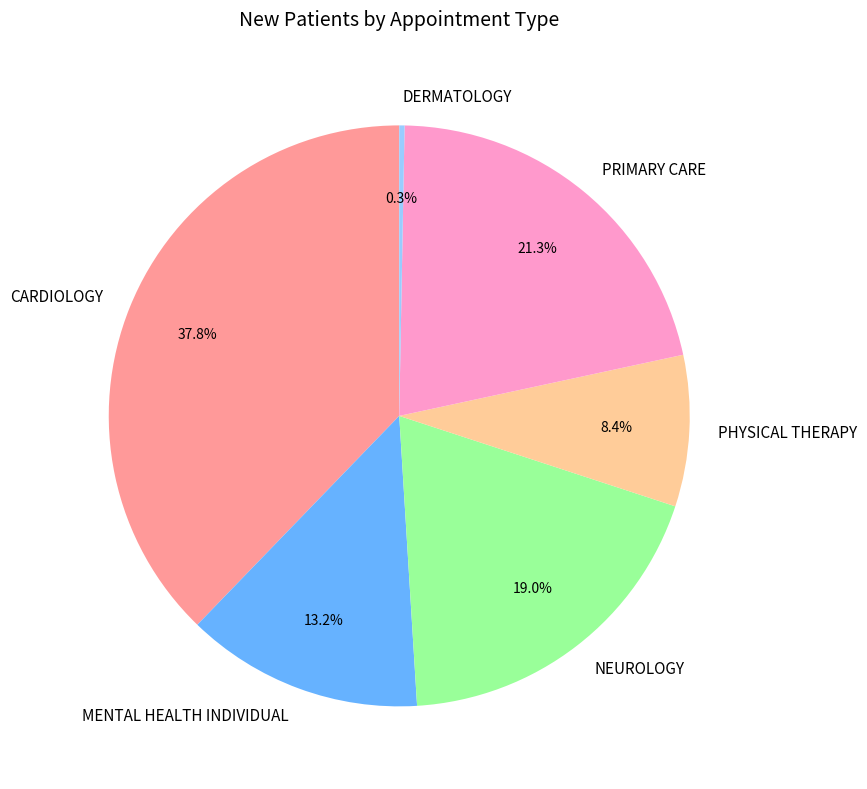

What is the smallest slice in the pie chart?

DERMATOLOGY